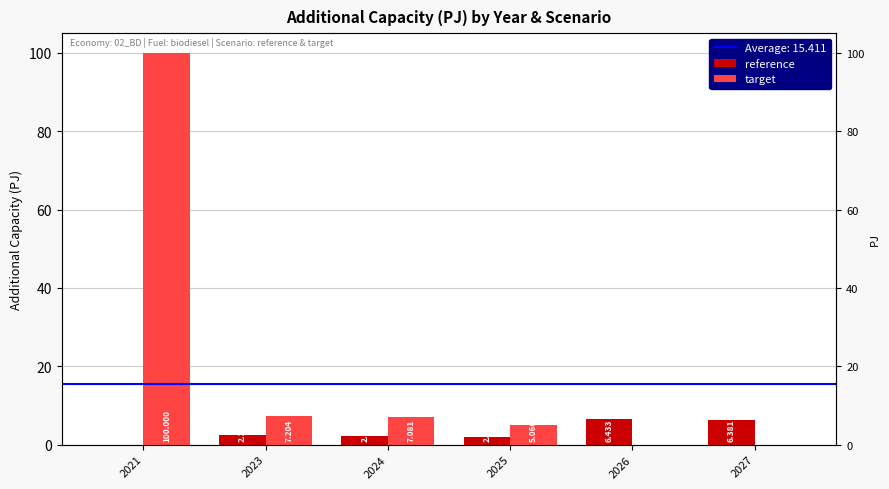

True or false: reference has a value of 6.4 at 2027.

True